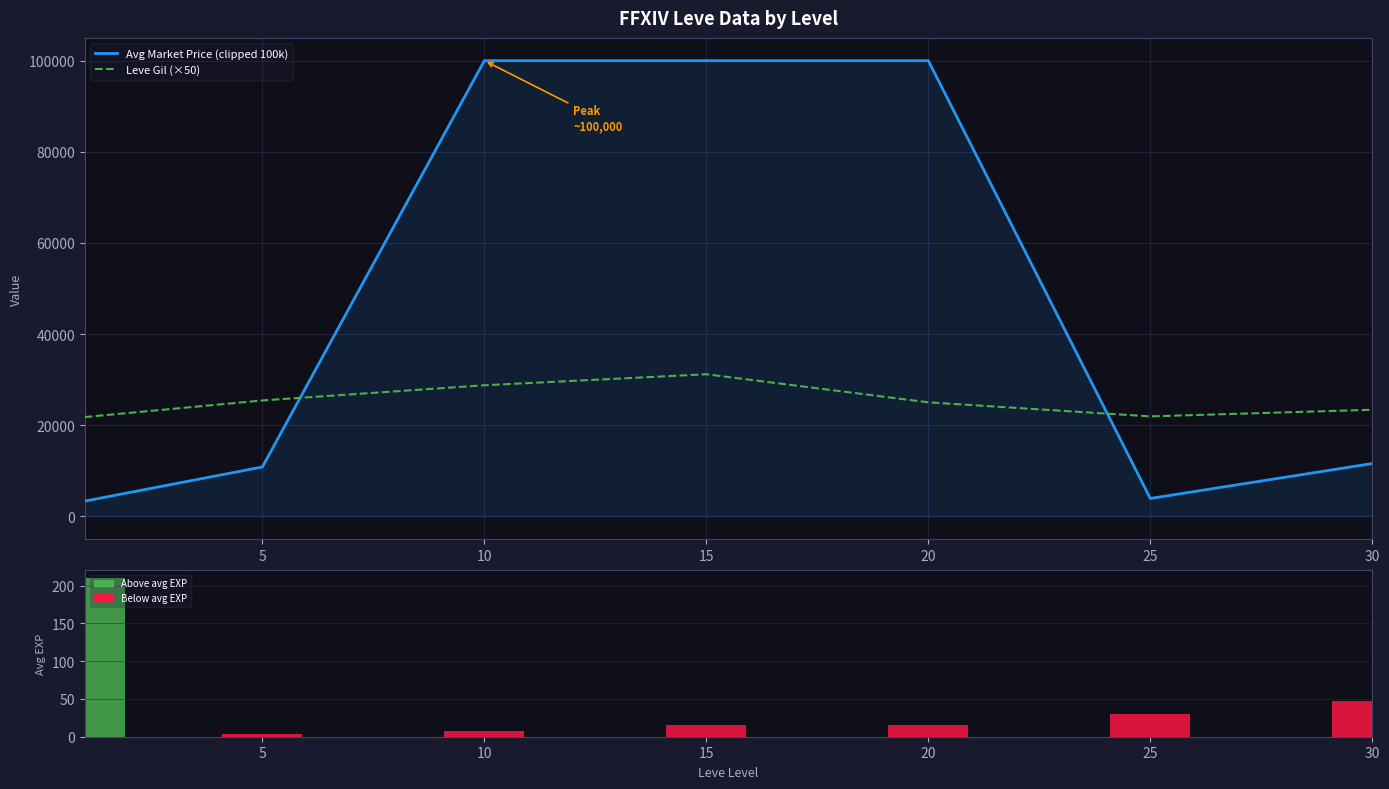

What is the average value of the Avg Leve EXP series?

47.0